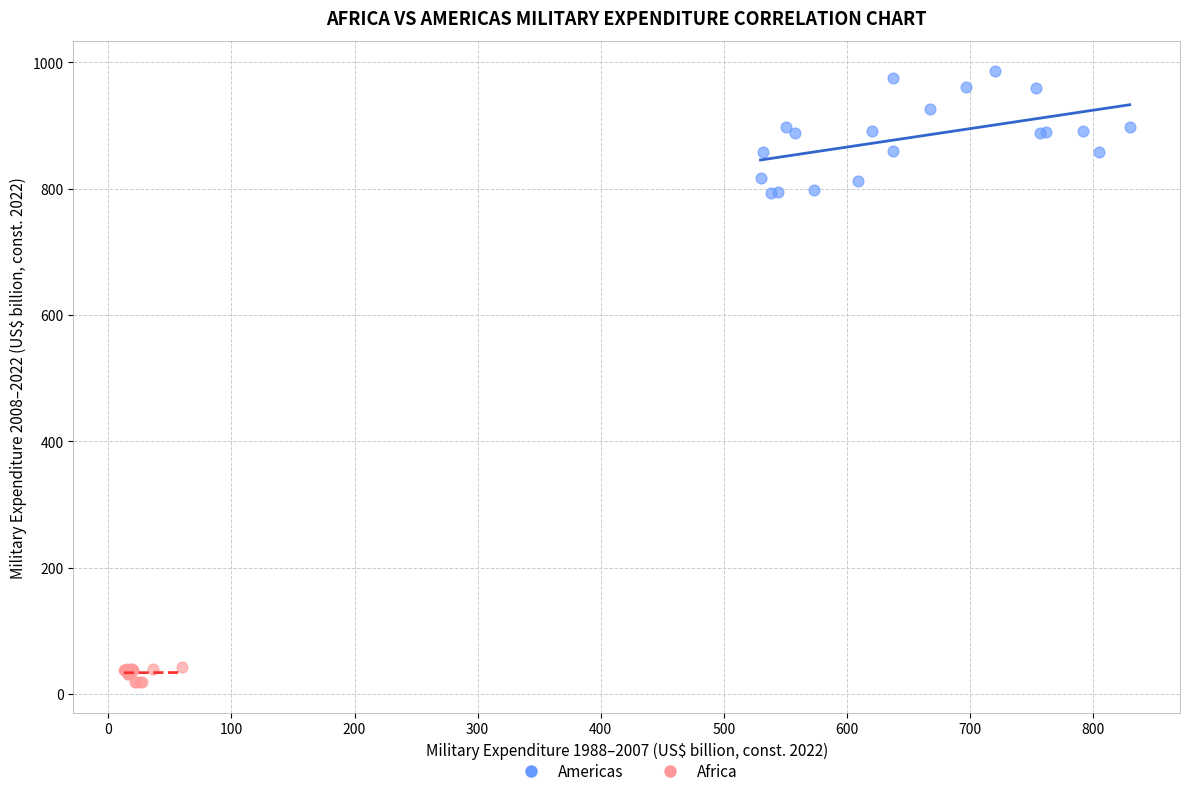

What are all the series names shown in the legend?

Americas, Africa